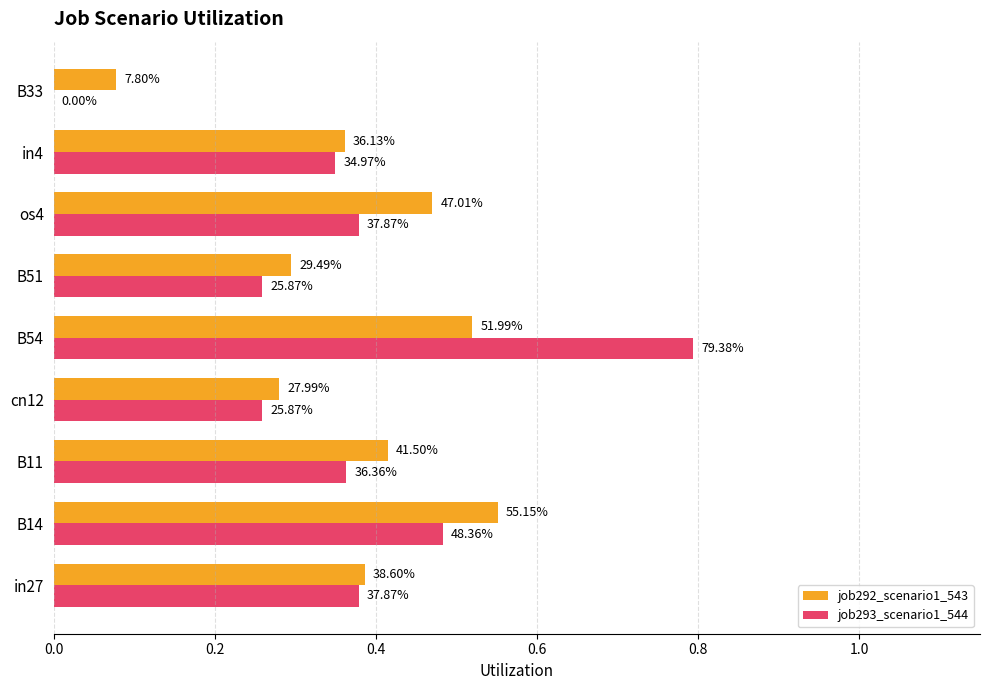

How many job293_scenario1_544 values are between 0 and 1?

9